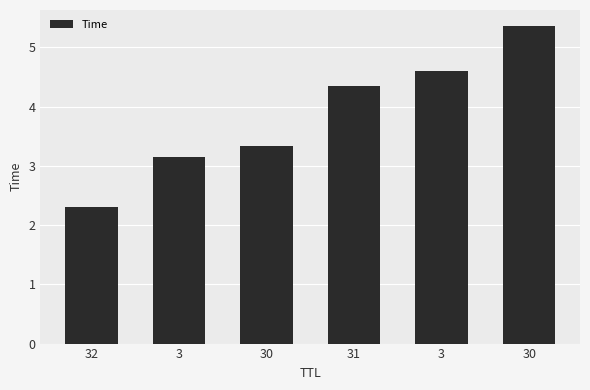

The value at 30 is 3.3. True or false?

True